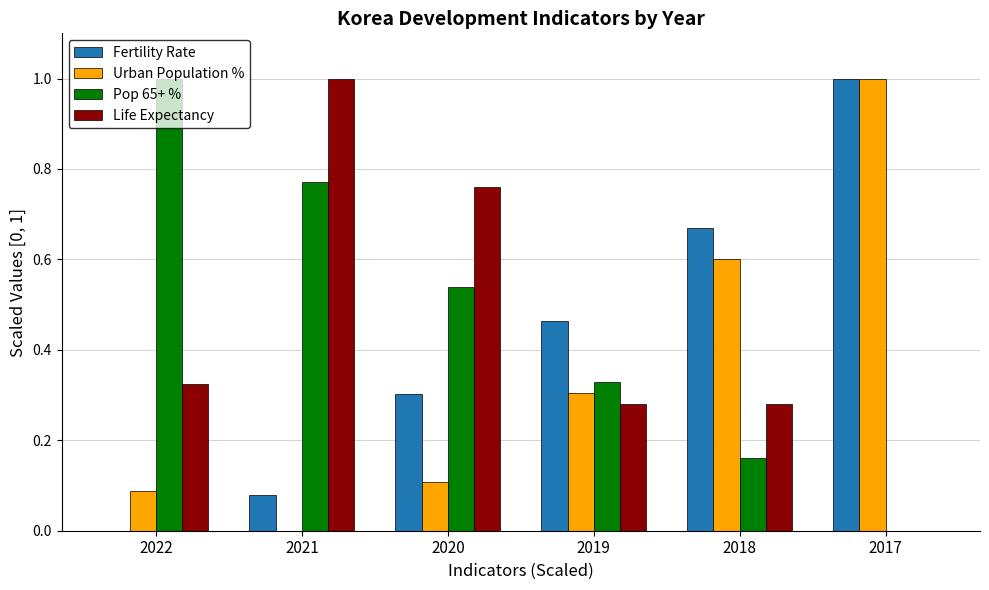

Which series changed the most between 2021 and 2019?

Life Expectancy